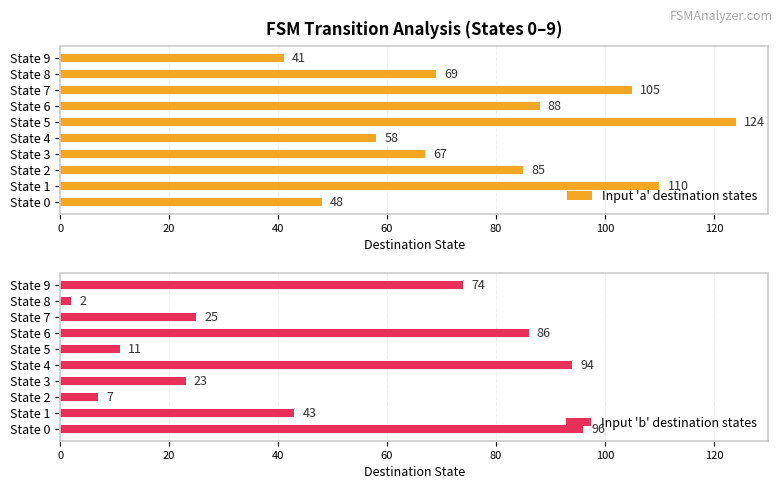

The value of Input 'a' destination states at State 2 is 116. True or false?

False